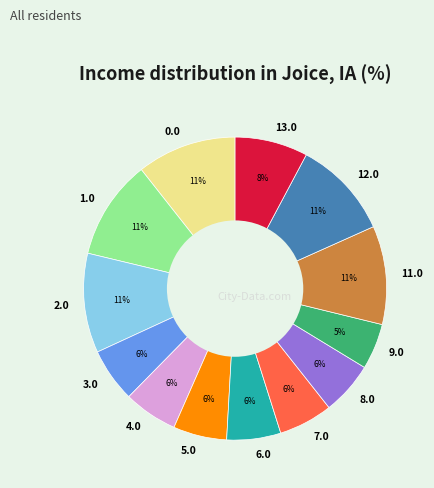

True or false: 13.0 accounts for 1% of the total.

False